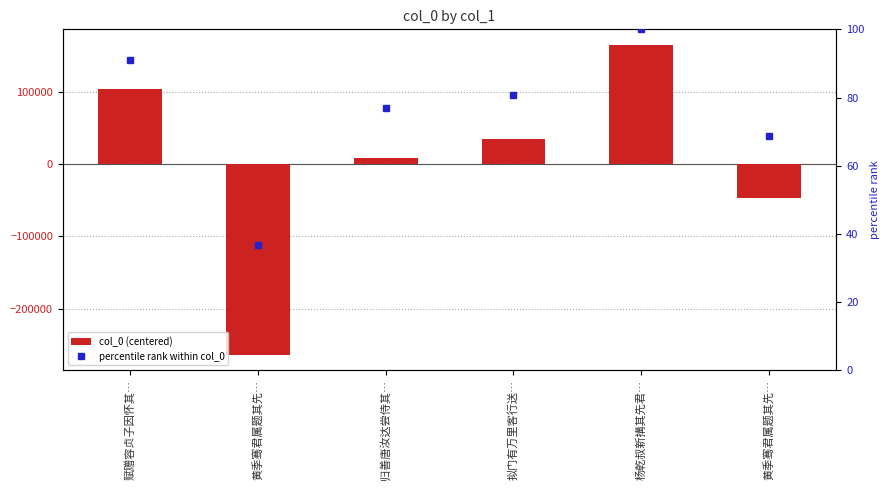

What is the difference between the maximum and minimum values in the col_0 (centered) series?

428201.0